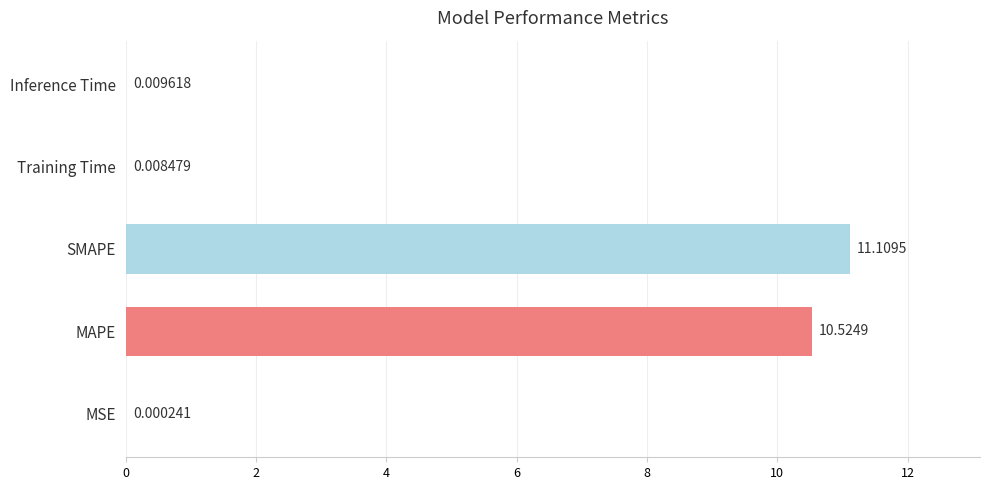

Which has a higher value, MAPE or Training Time?

MAPE